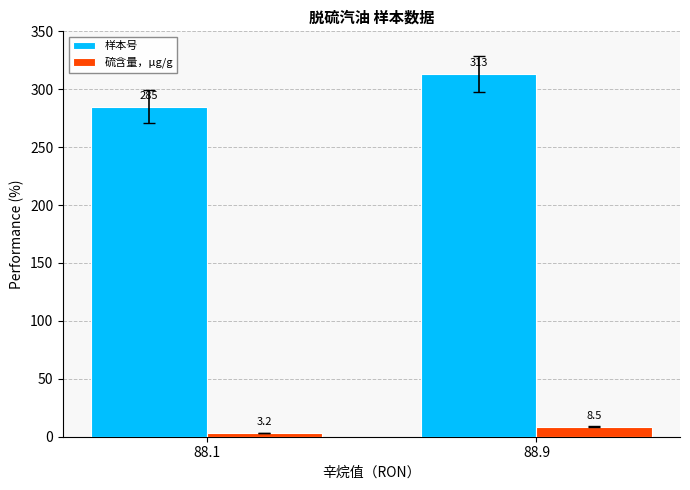

At which category is the sum across all series the highest?

88.9